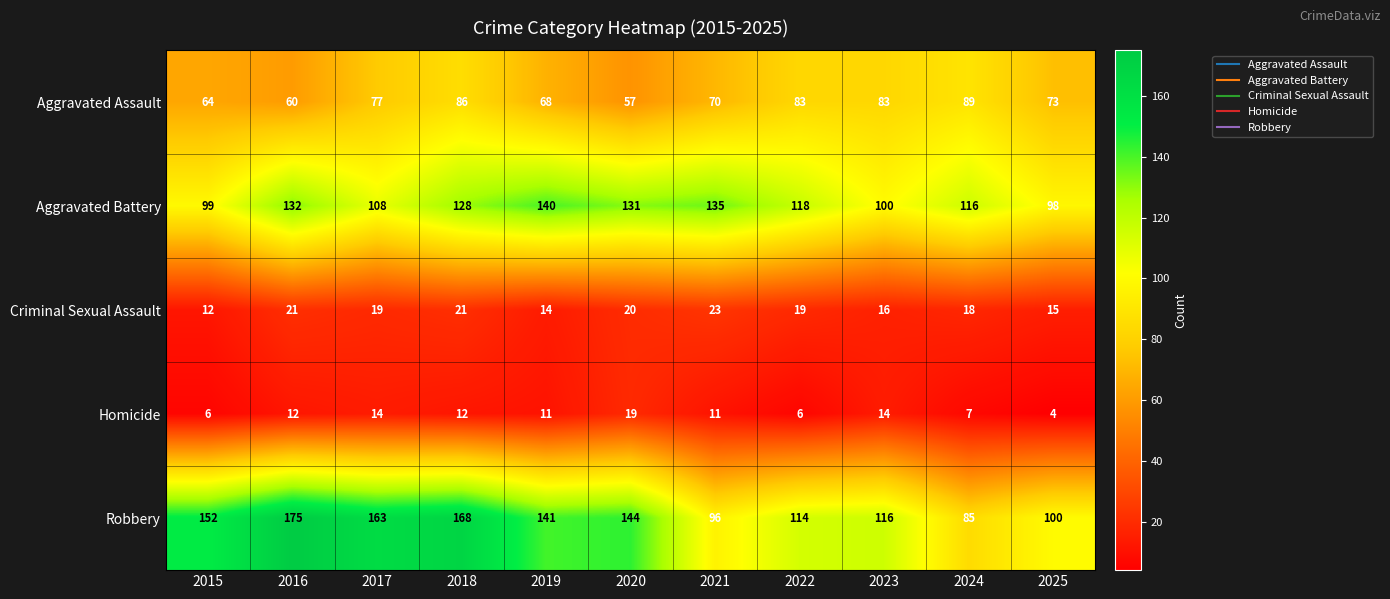

List the series in order of their peak value, lowest first.

Homicide, Criminal Sexual Assault, Aggravated Assault, Aggravated Battery, Robbery